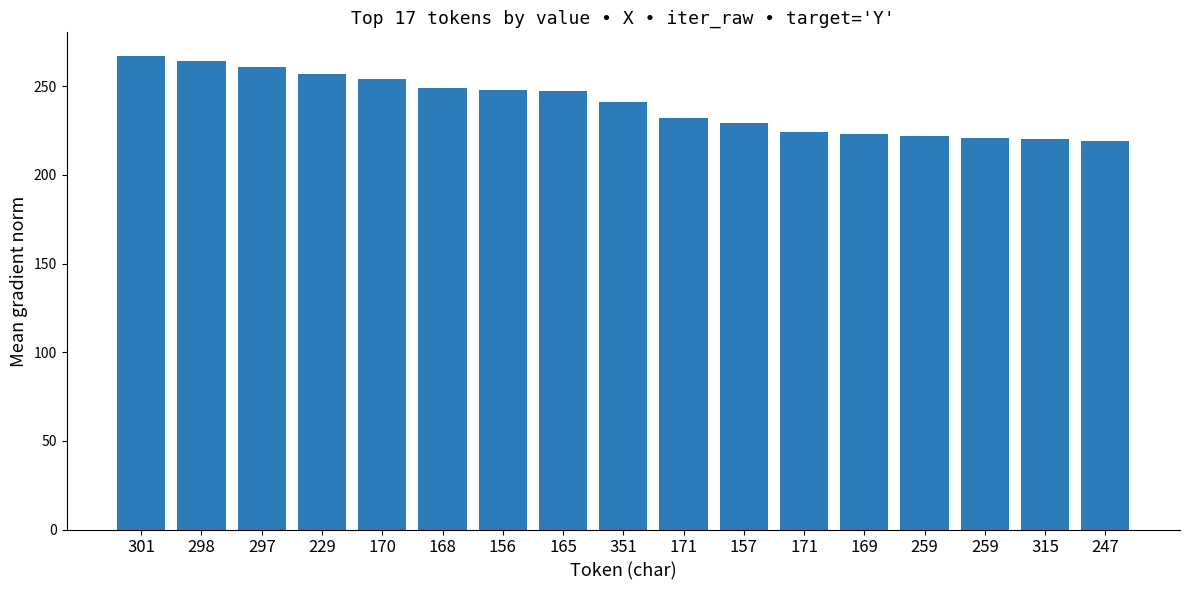

At which label is the value closest to 243?

351